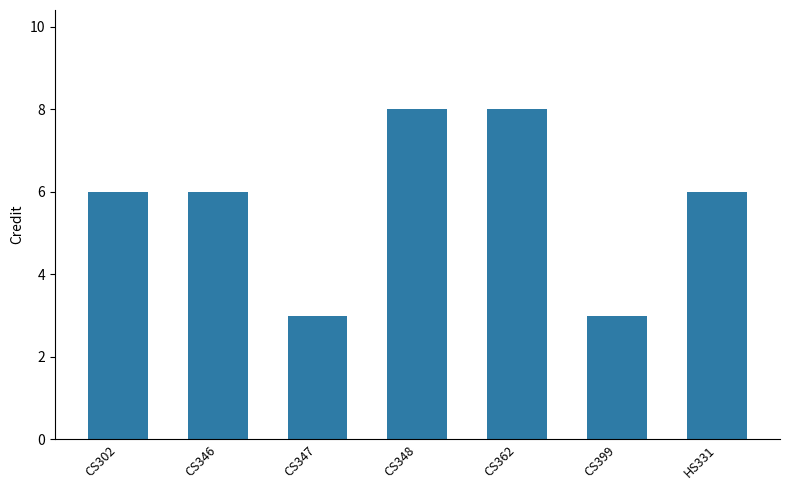

What is the smallest value displayed?

3